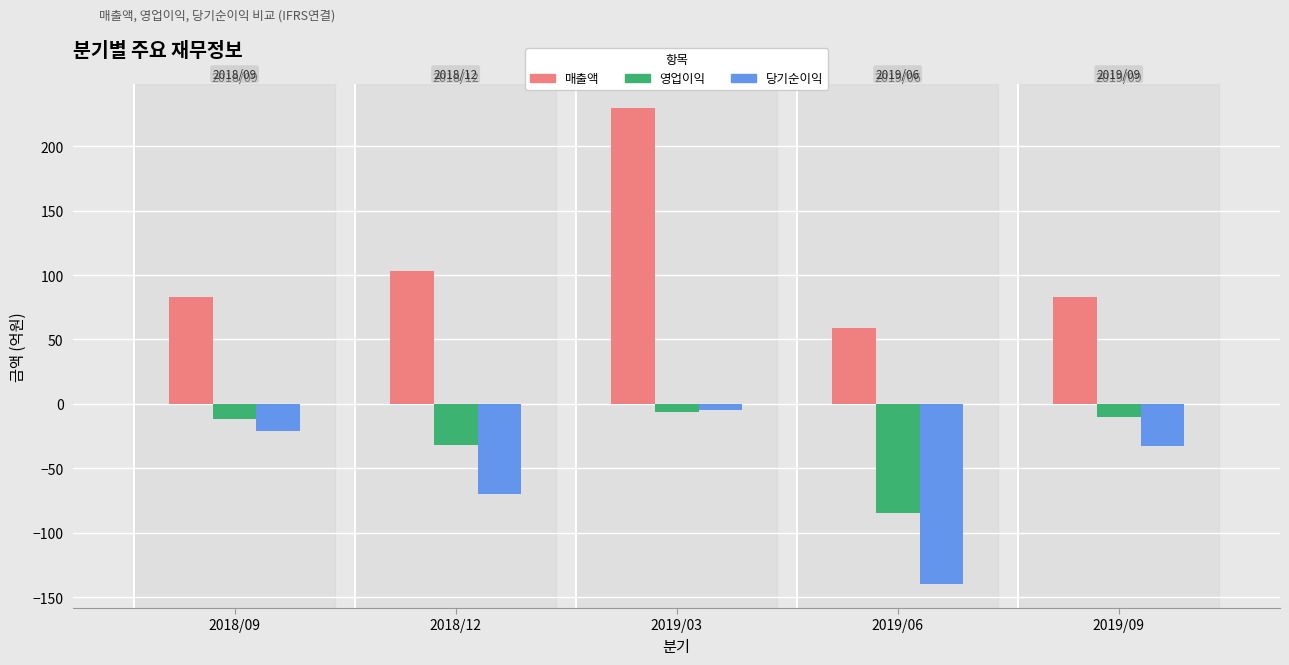

How many 매출액 values are between 83 and 103?

3